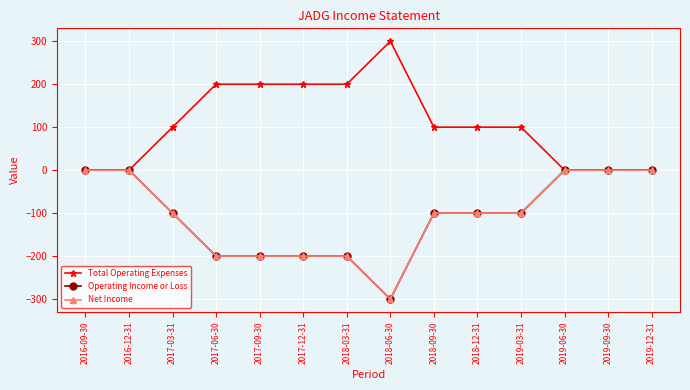

How many Total Operating Expenses values are between 0 and 200?

13